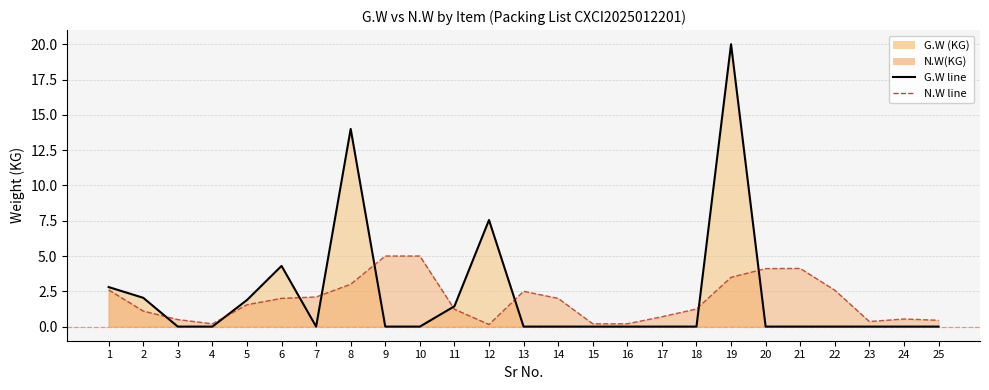

List the series in order of their overall mean, lowest first.

N.W line, G.W line